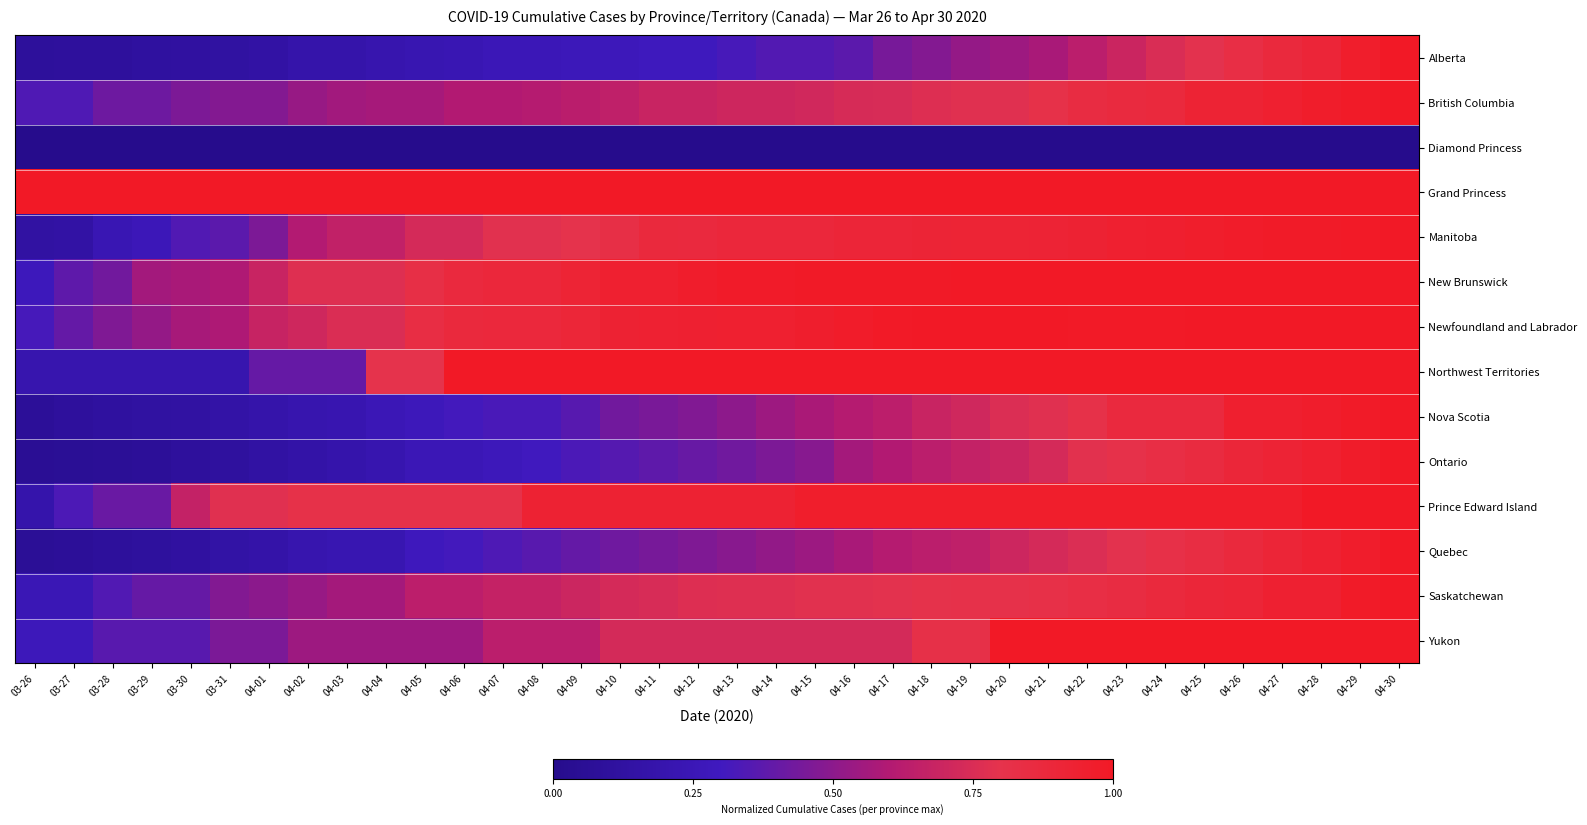

Which label corresponds to the smallest value in the chart?

03-26